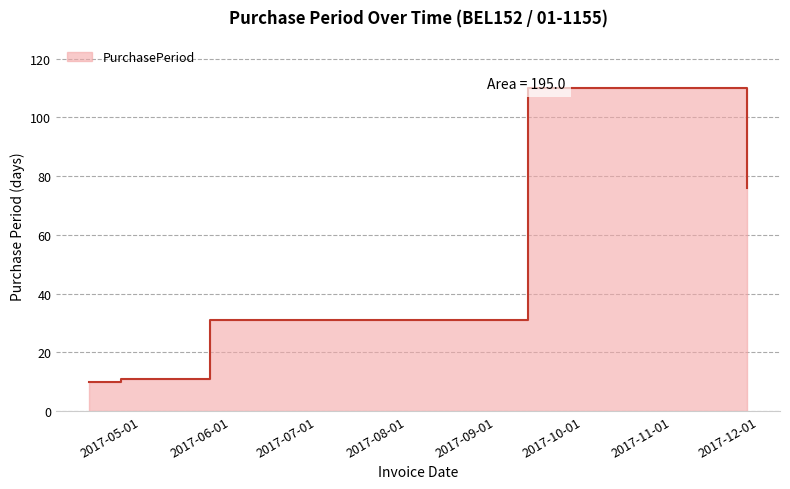

List the labels in order of value, smallest first.

2017-04-13, 2017-04-24, 2017-05-25, 2017-11-27, 2017-09-12